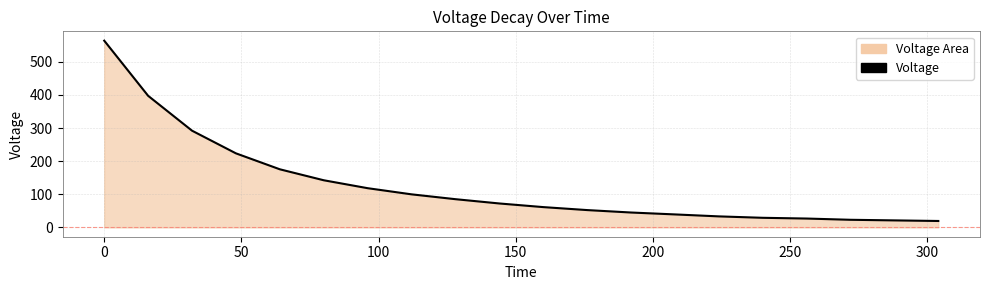

What is the maximum value shown in the chart?

564.0